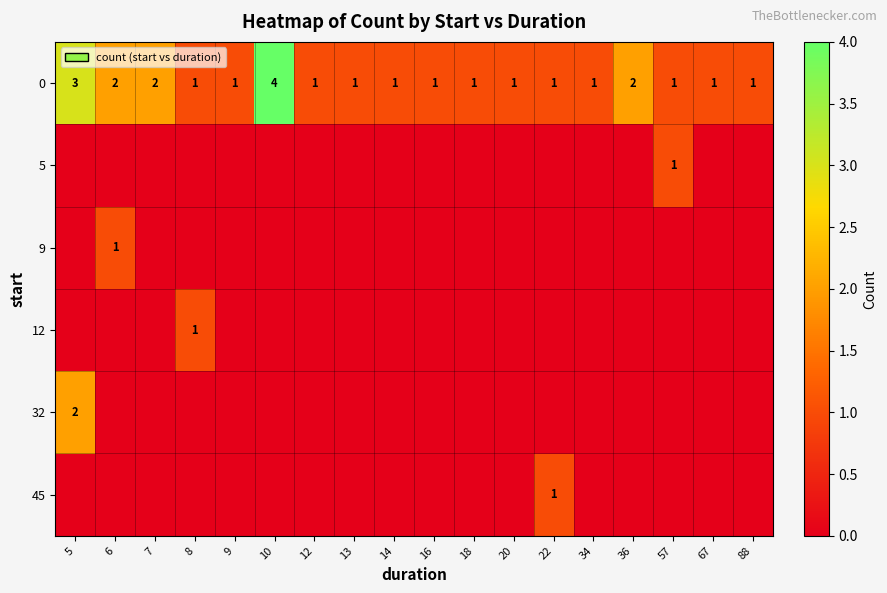

What is the total value across all series at 10?

4